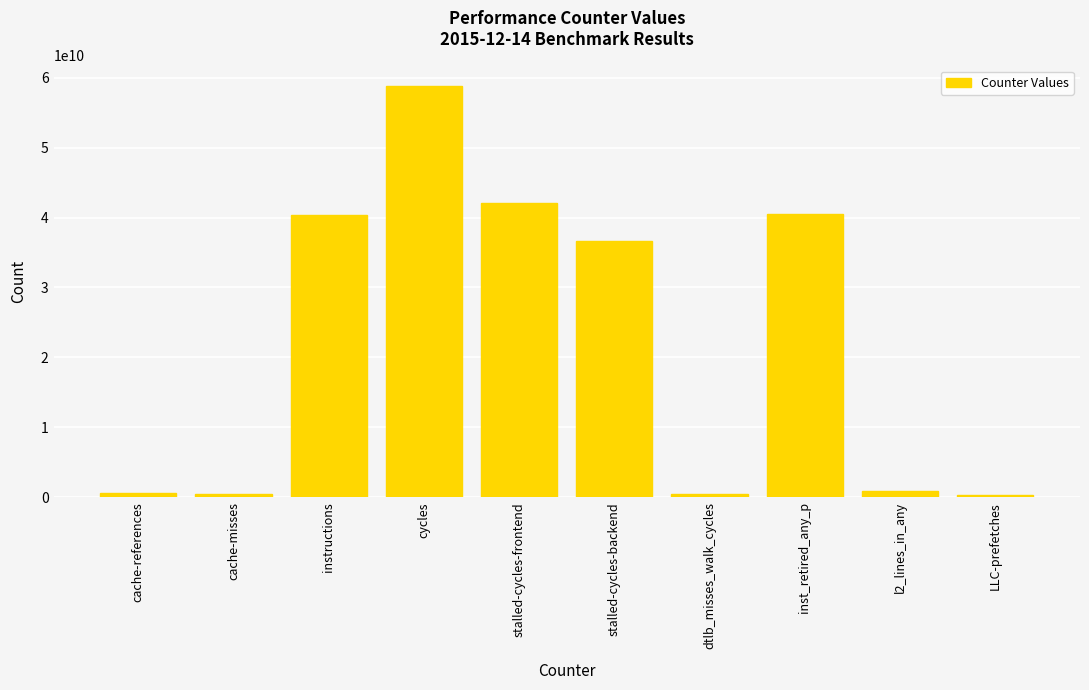

How many values are below 36630412186?

5